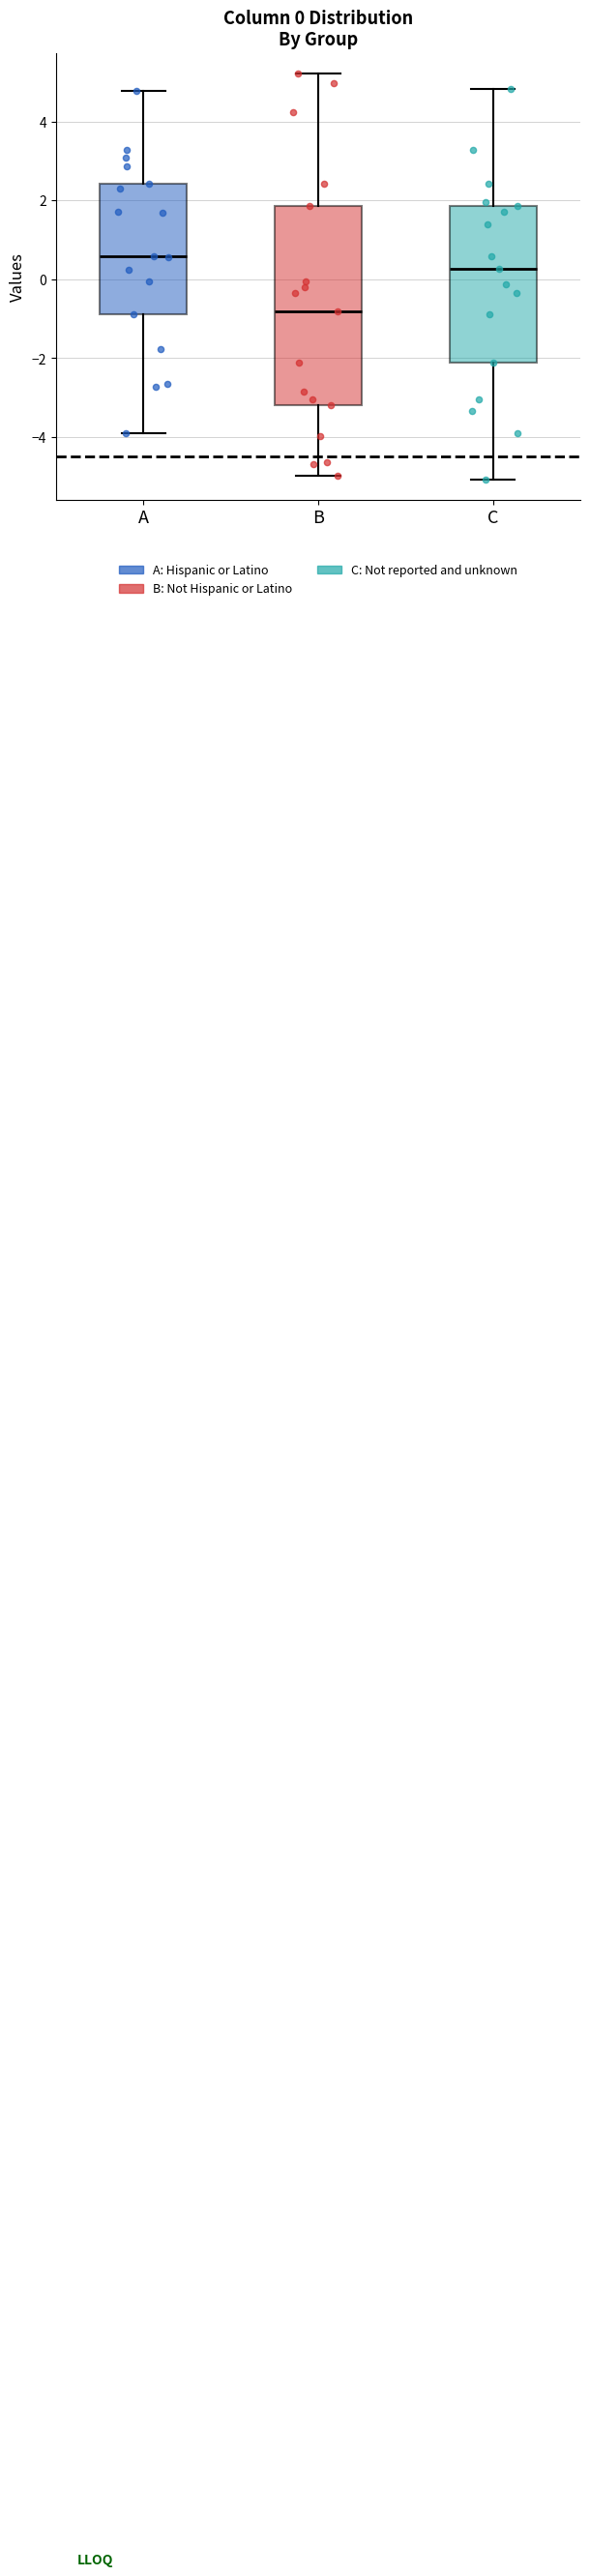

Comparing the boxes themselves (not the whiskers), which one is the tallest?

B